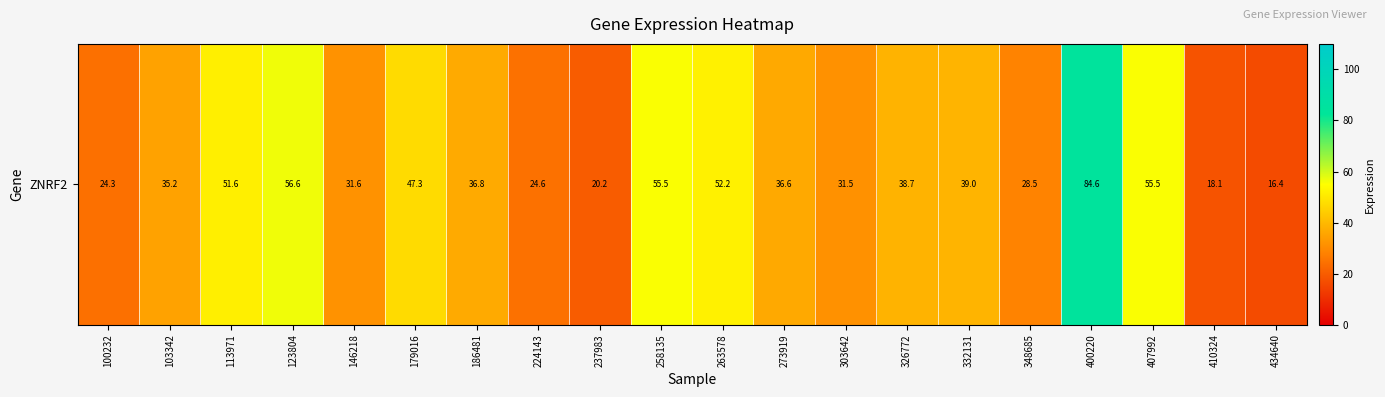

What value does the data have at 113971?

51.6